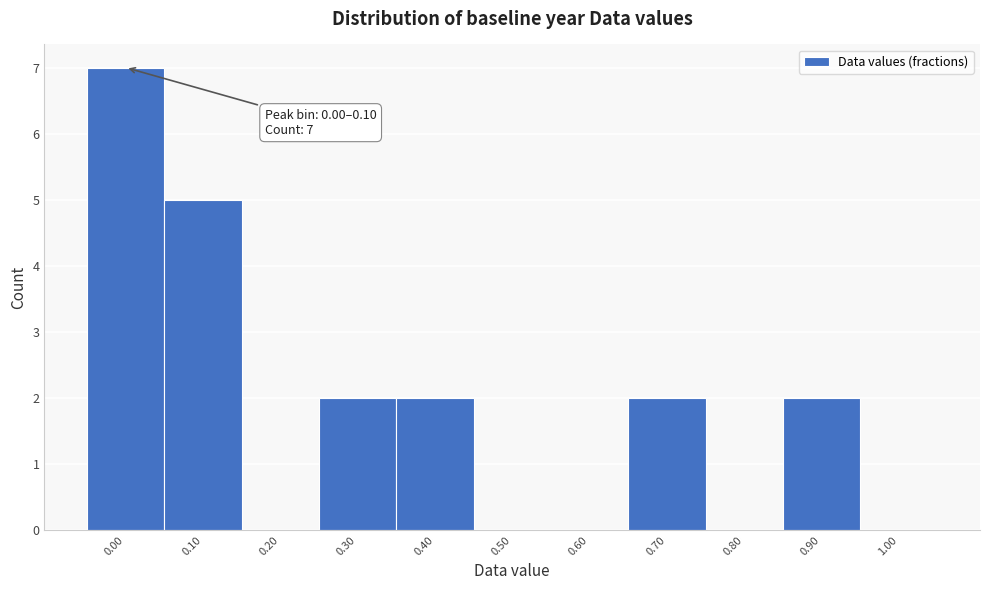

Reading left to right, list all the values displayed in this chart.

0.00=7	0.10=5	0.20=0	0.30=2	0.40=2	0.50=0	0.60=0	0.70=2	0.80=0	0.90=2	1.00=0